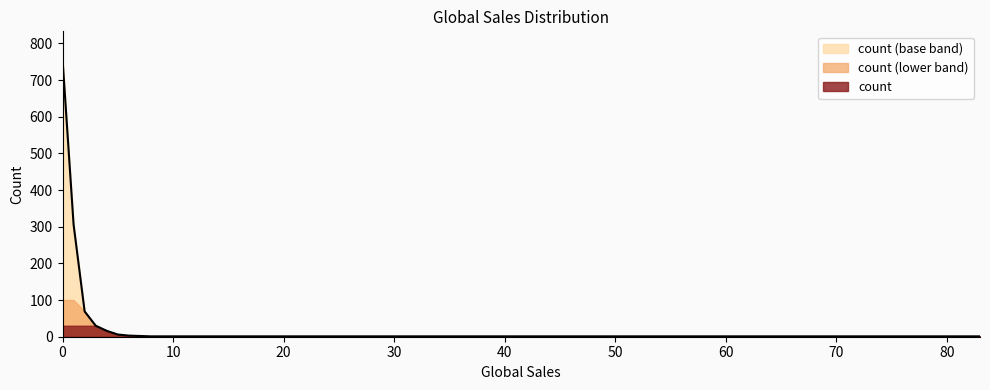

What is the smallest value displayed?

1